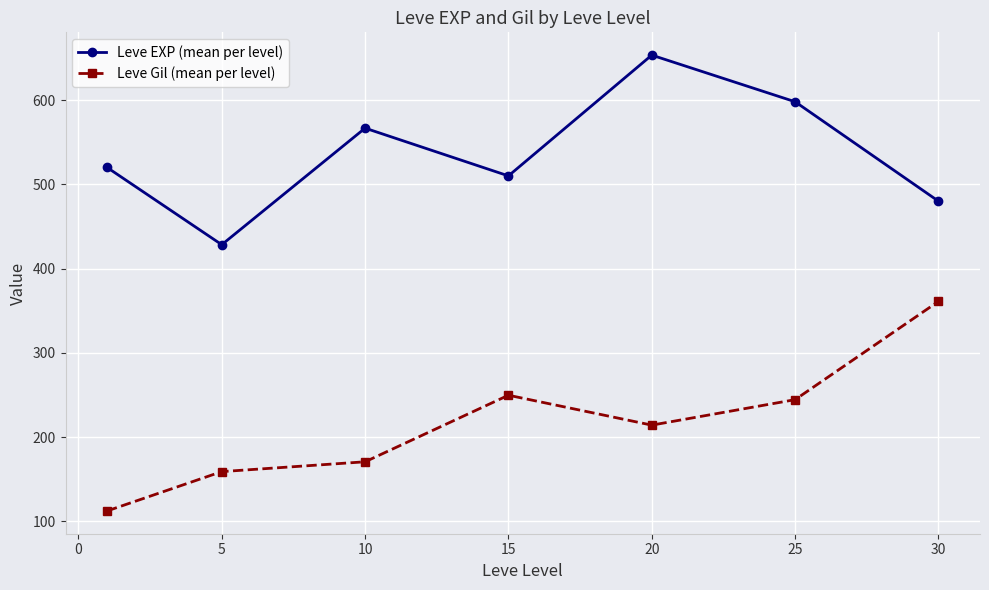

Which series has the largest total across all categories?

Leve EXP (mean per level)